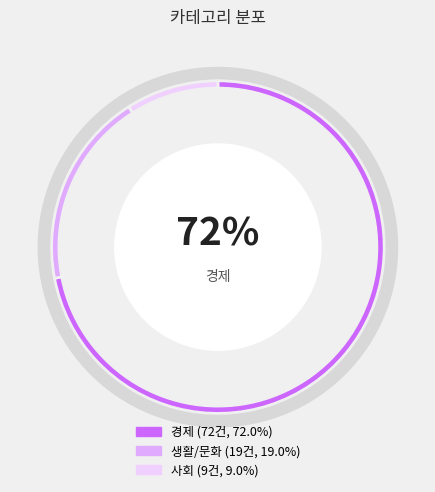

Which slice is the smallest?

사회